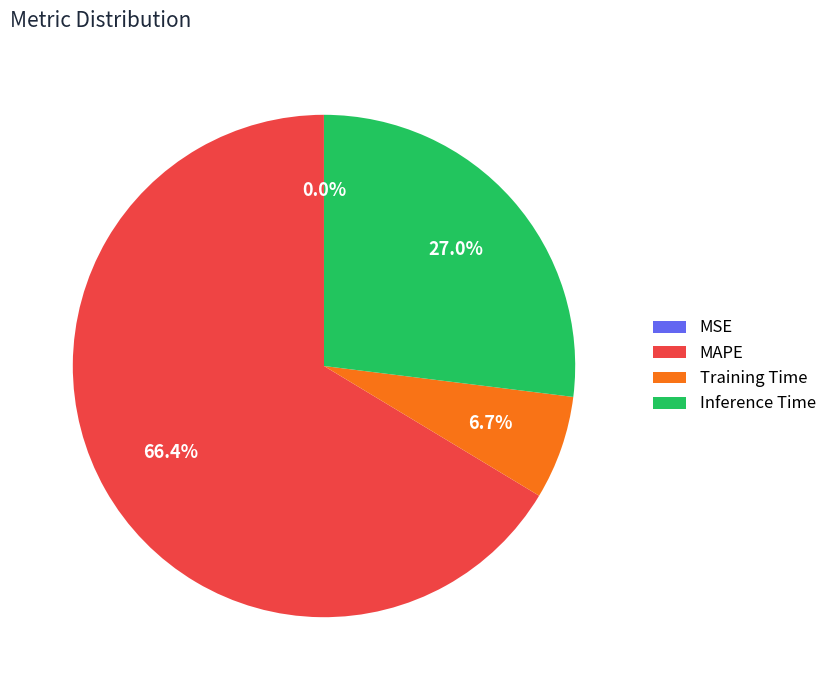

What percentage is the Training Time slice, to the nearest percent?

7%